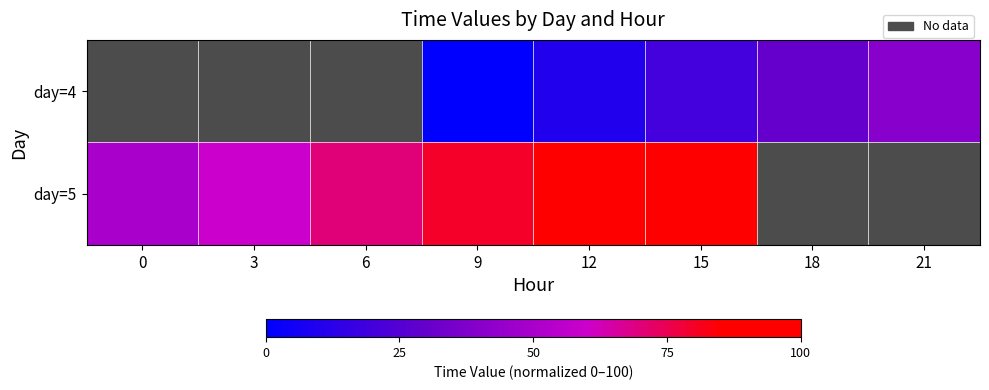

Is it true that day=4 equals 21.2 at 21?

False